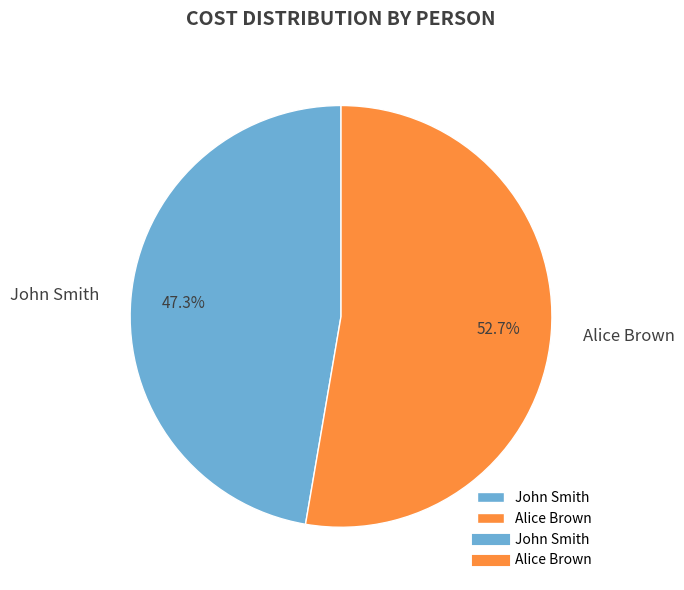

True or false: John Smith accounts for 47% of the total.

True